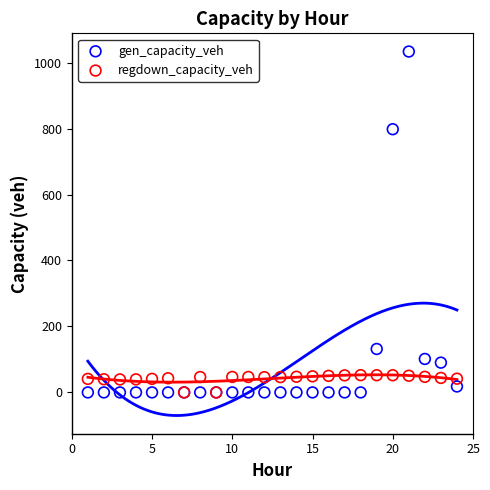

Which series reaches the maximum Y coordinate?

gen_capacity_veh